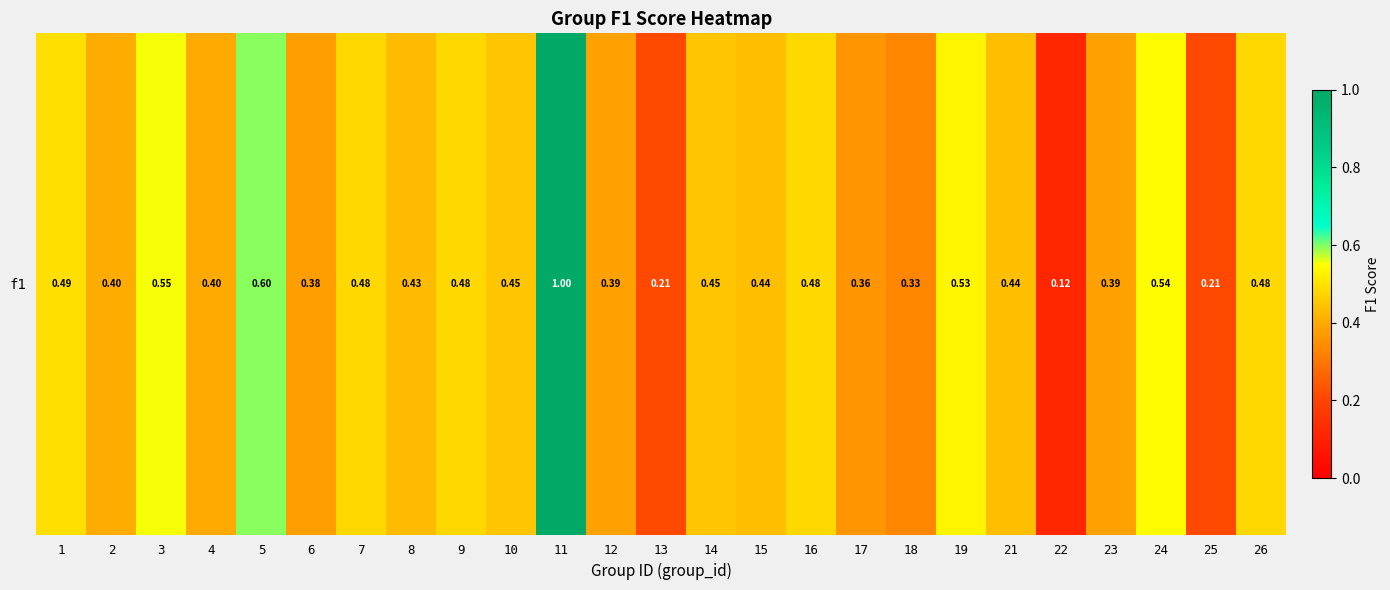

The chart shows a value of 0.2 at 13. True or false?

True